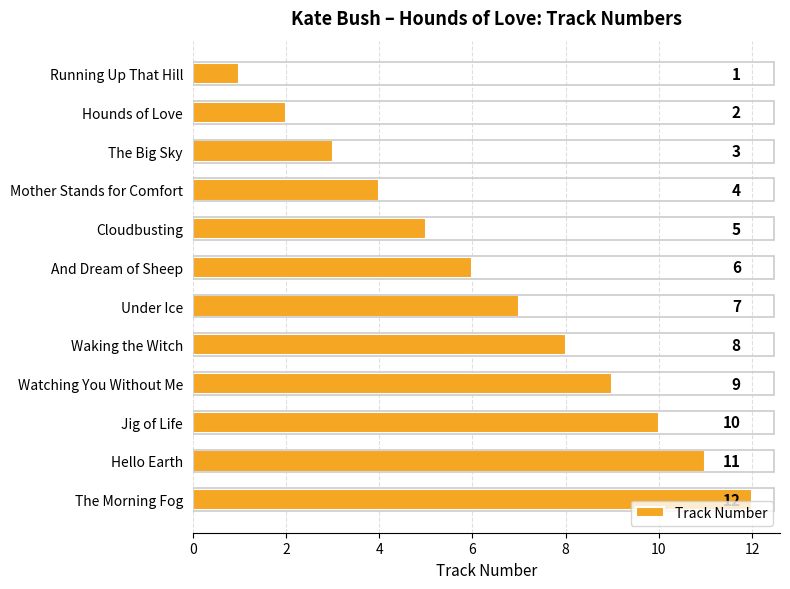

Are the bars horizontal?

Yes